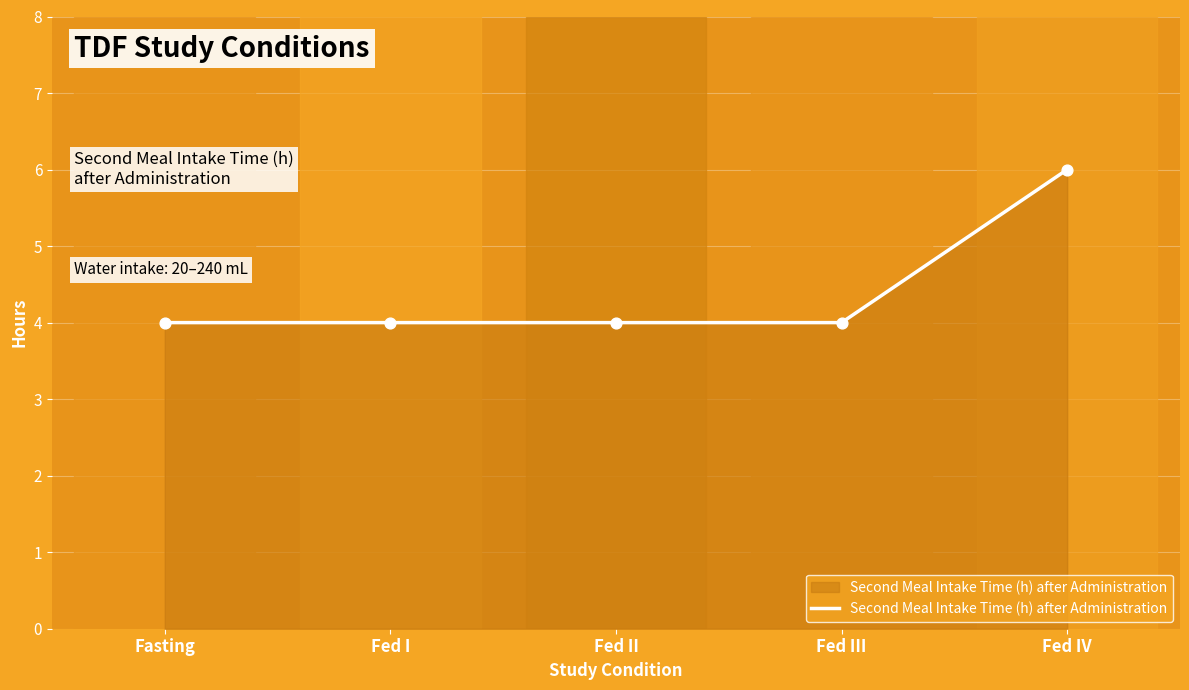

Between Fed IV and Fed III, which is larger?

Fed IV